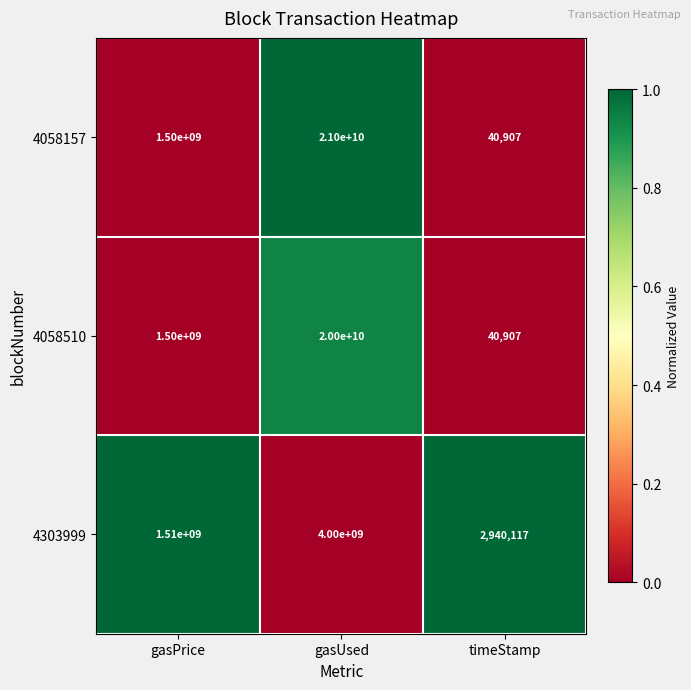

How many distinct data groups are displayed?

3